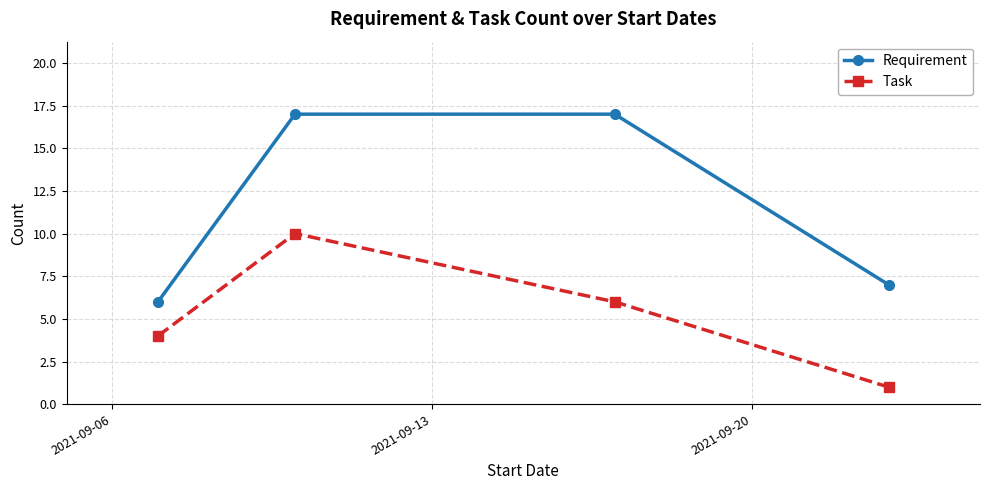

Reading left to right, list all the values displayed in this chart.

Requirement: 6	17	17	7
Task: 4	10	6	1